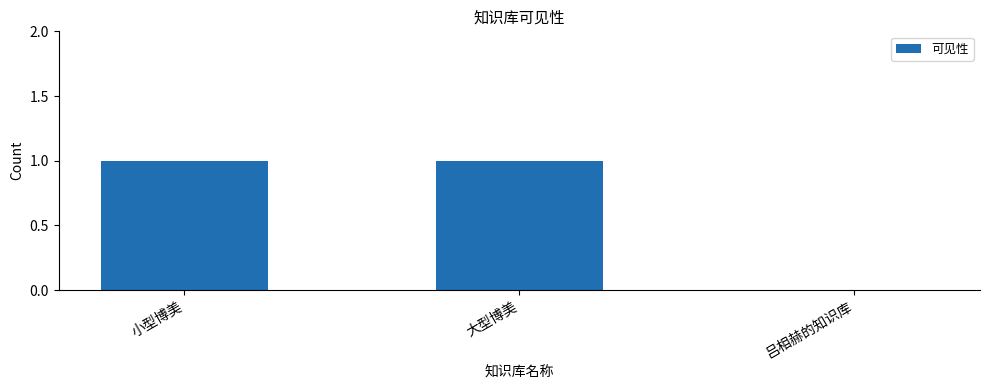

Which has a higher value, 小型博美 or 吕相赫的知识库?

小型博美